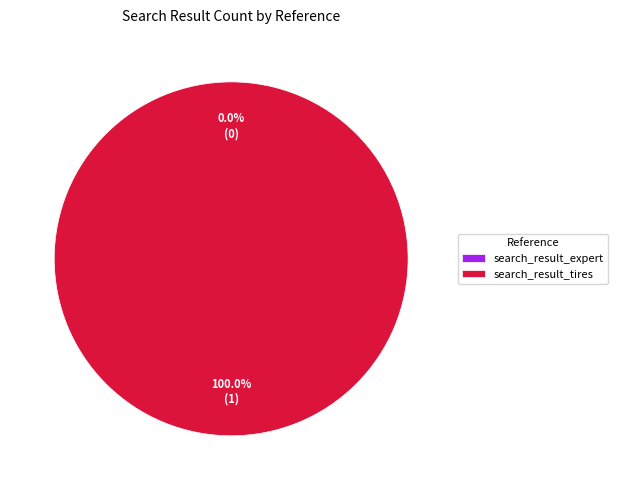

Combined, do search_result_expert and search_result_tires account for over 50%?

Yes